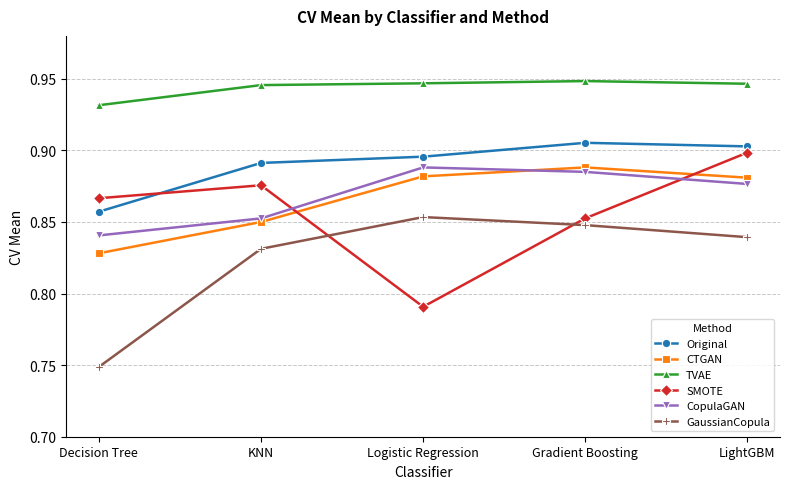

What is the label of the 1st point from the right?

LightGBM